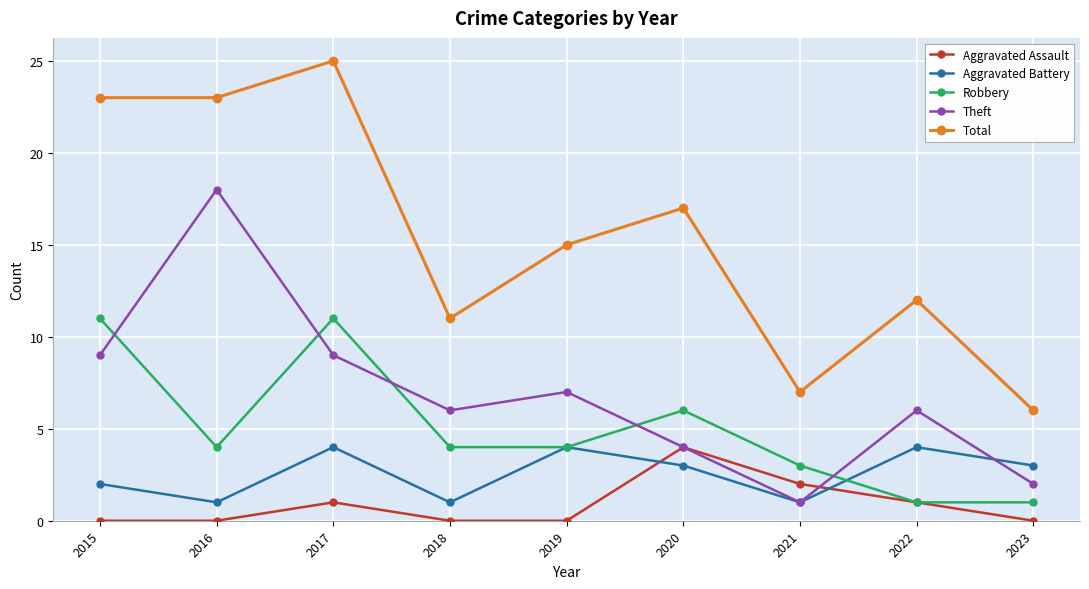

At which label does Total reach its peak?

2017